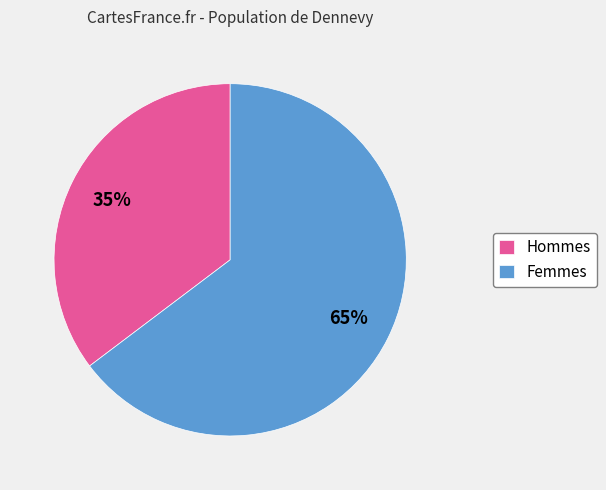

Rank the categories by value from lowest to highest.

Hommes, Femmes